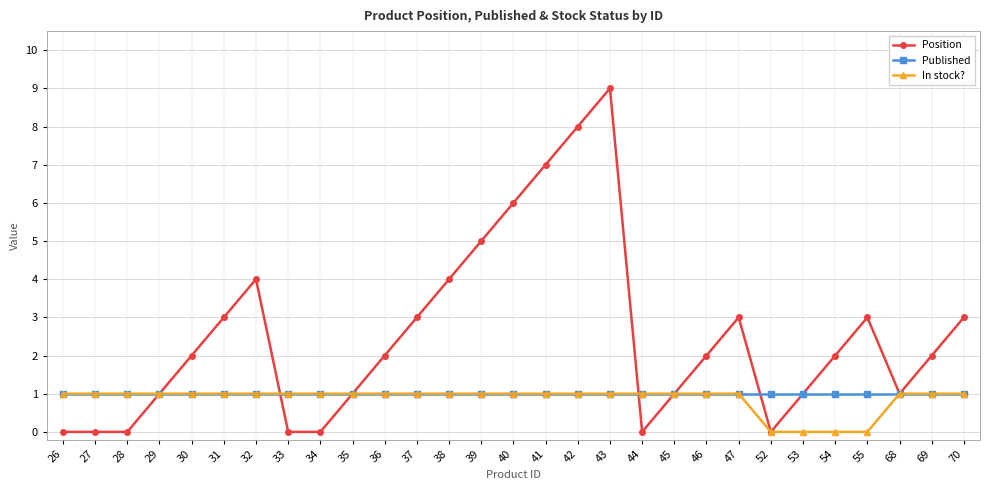

Between 30 and 40, which series saw the biggest shift?

Position